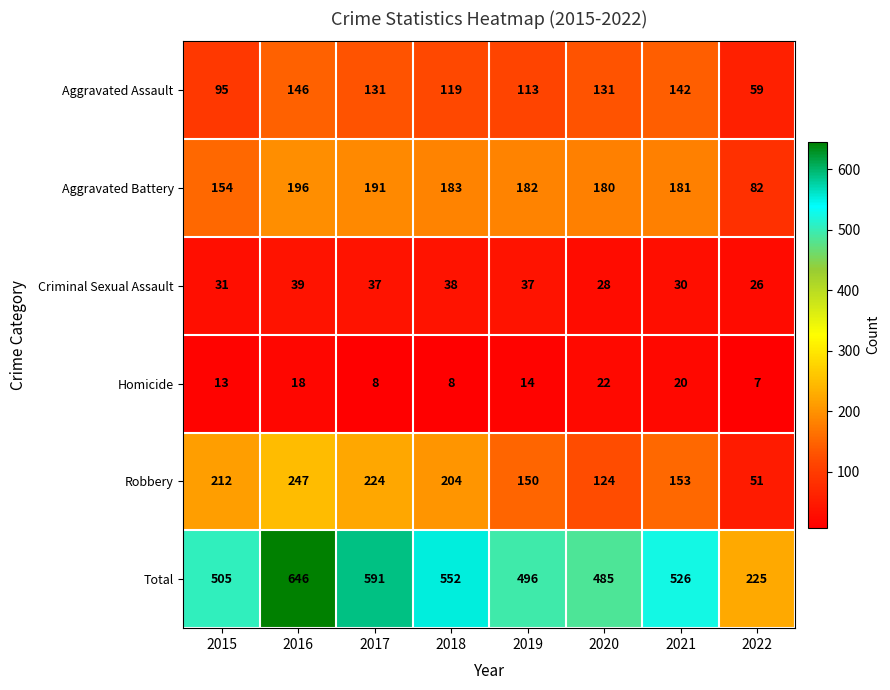

Count the number of categories in the chart.

8